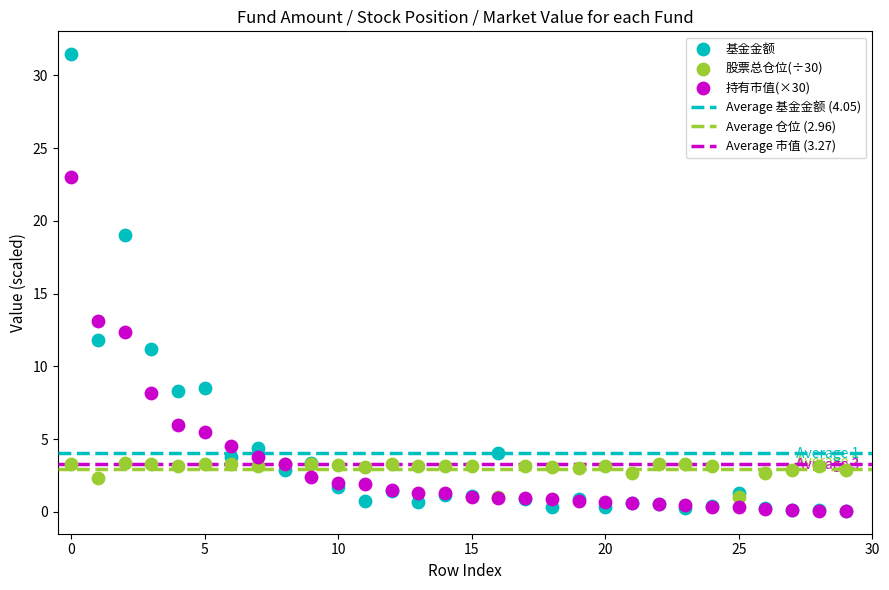

Which series has the widest spread of Y values?

基金金额